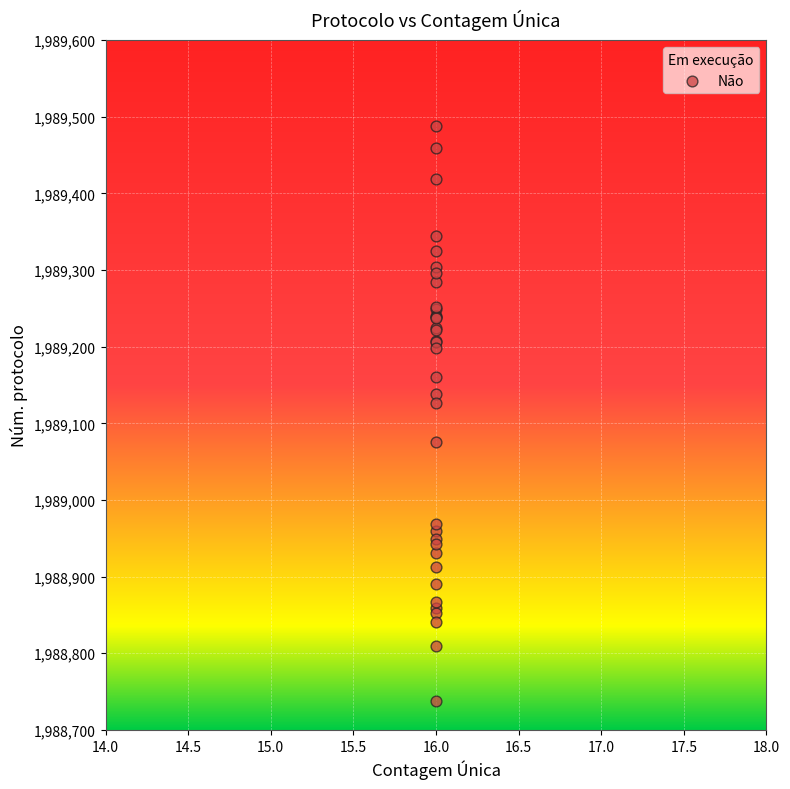

What Y value in the scatter plot is closest to 1989113?

1989126